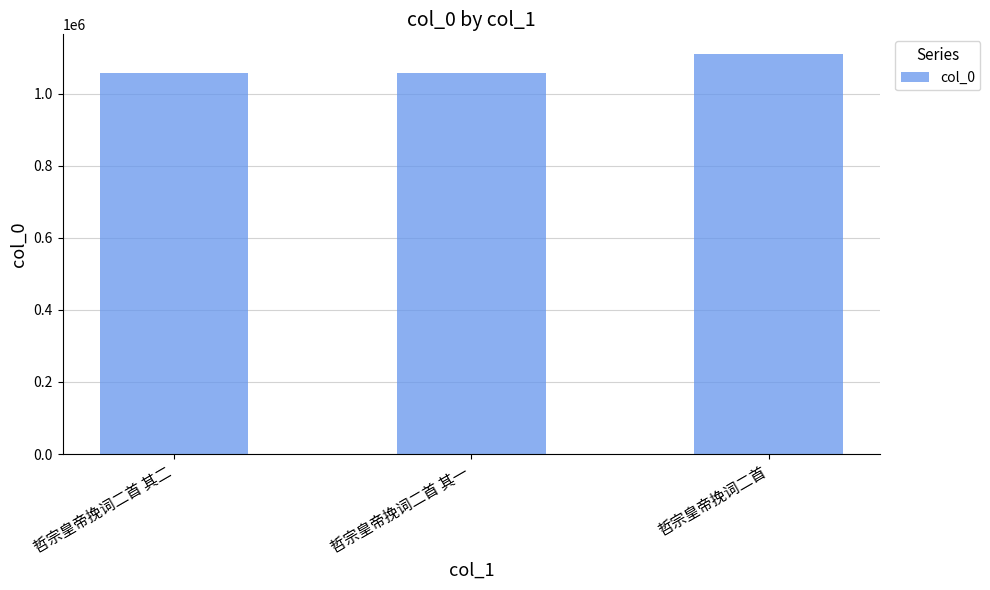

What is the value of the 1st bar from the left?

1057757